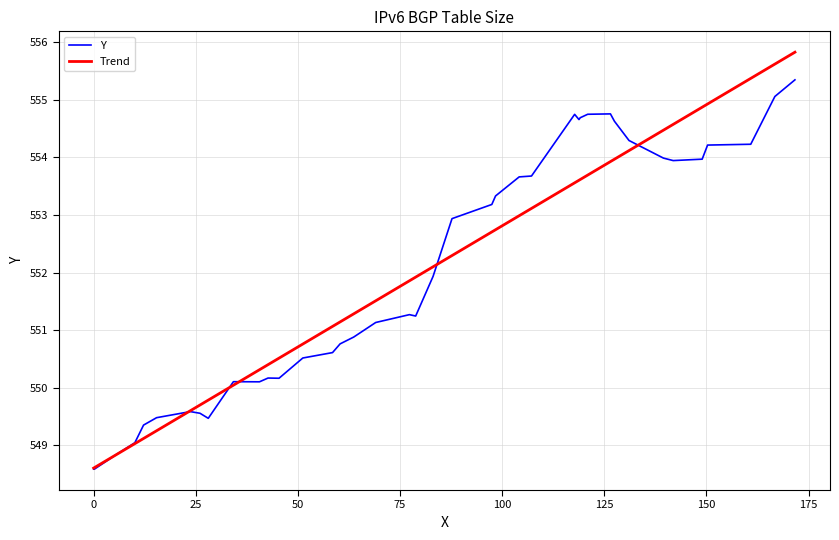

What is the highest value of the Y series?

555.3